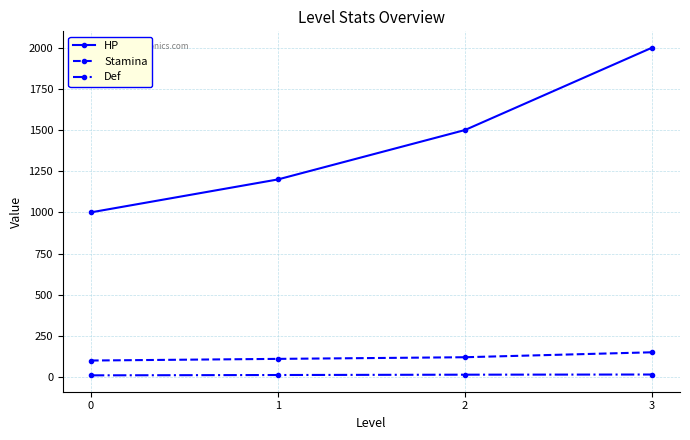

The value of HP at 3 is 1211. True or false?

False